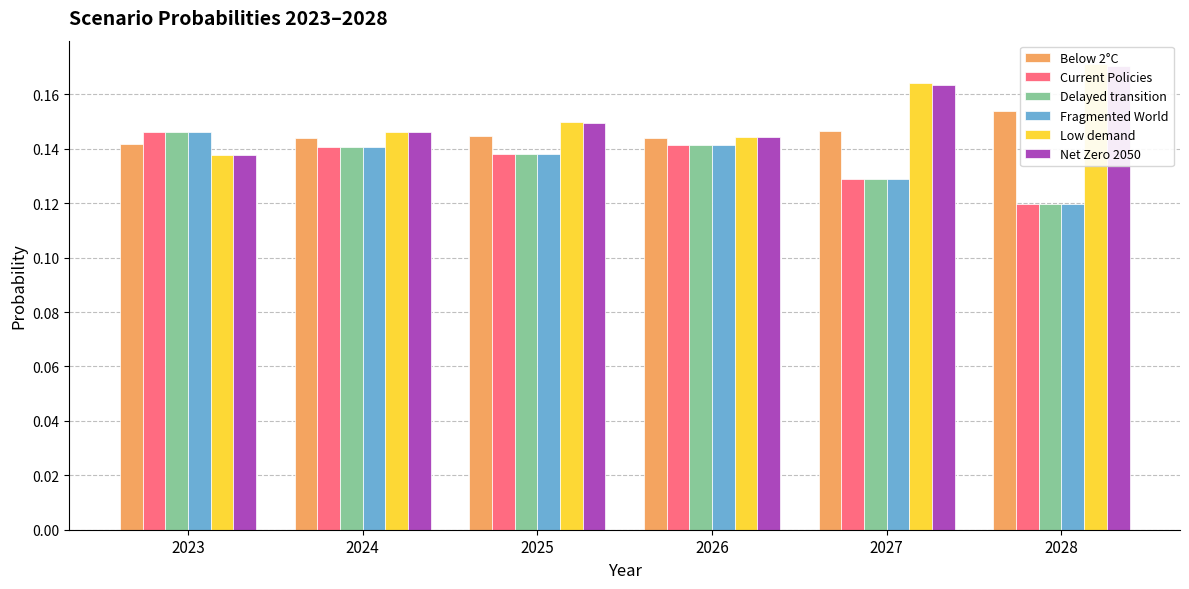

Where is Delayed transition nearest to the value 0?

2028